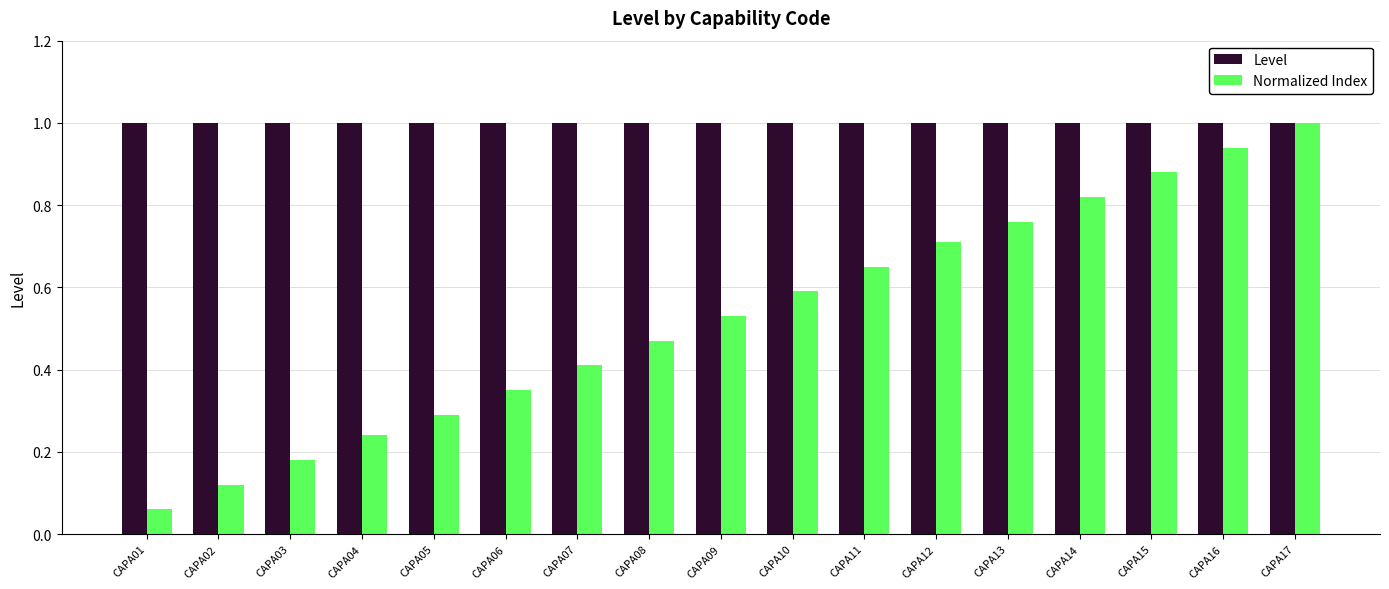

At CAPA08, list the series in order from largest to smallest.

Level, Normalized Index